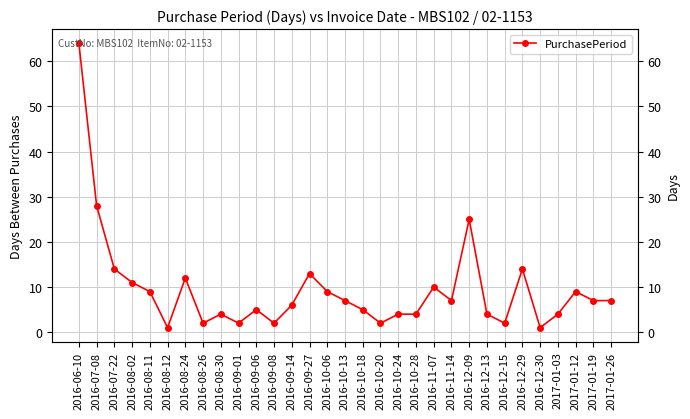

Reading left to right, list all the values displayed in this chart.

64	28	14	11	9	1	12	2	4	2	5	2	6	13	9	7	5	2	4	4	10	7	25	4	2	14	1	4	9	7	7